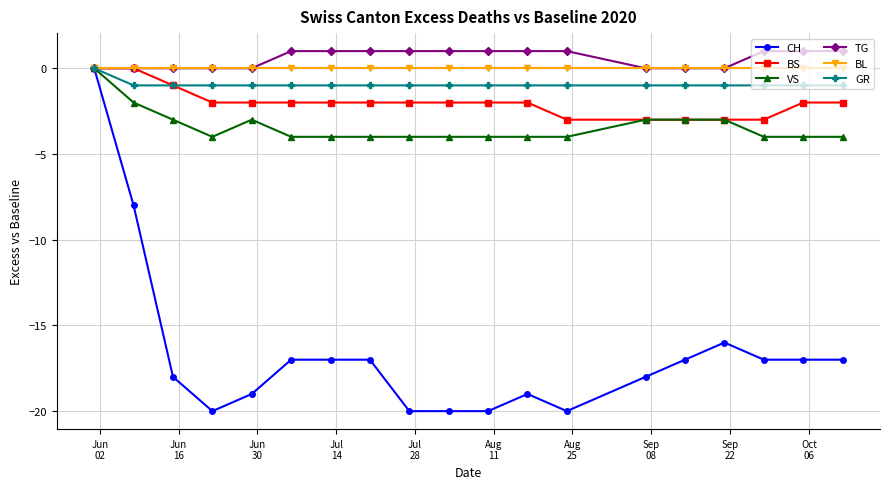

What is the maximum value shown in the chart?

1